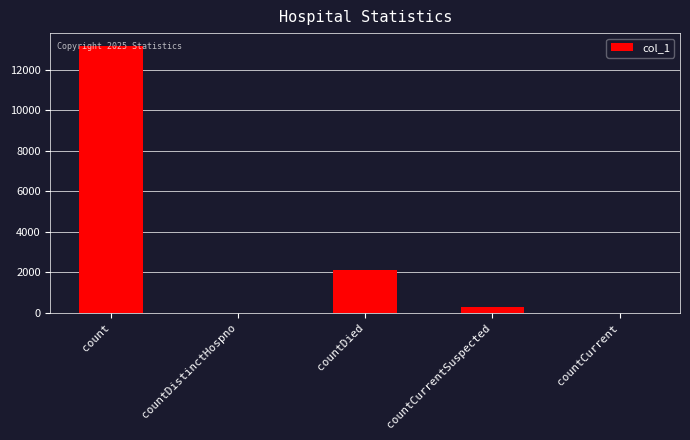

At which label is the value closest to 6576?

countDied